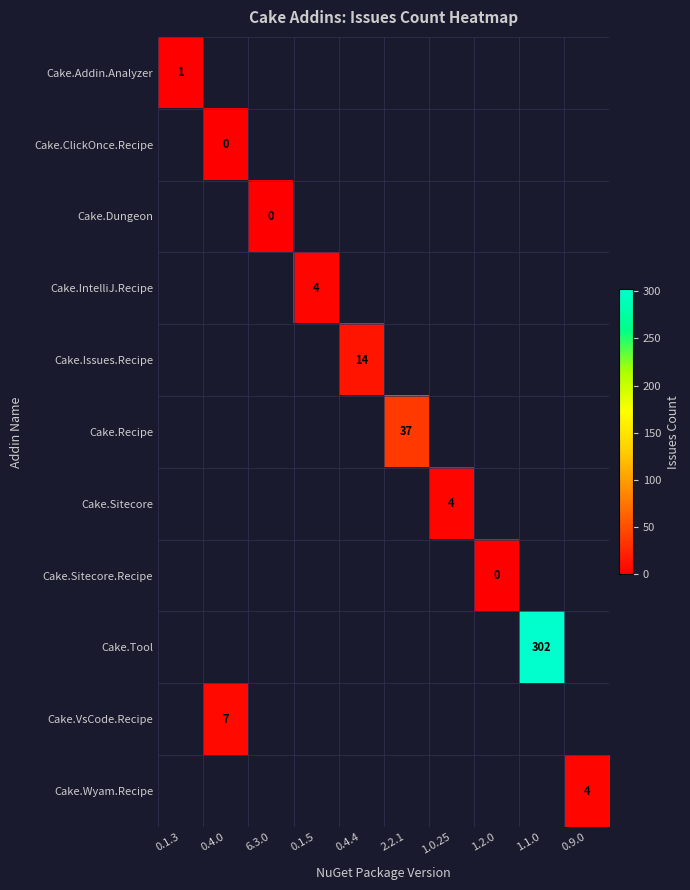

Which label corresponds to the largest value in the chart?

1.1.0